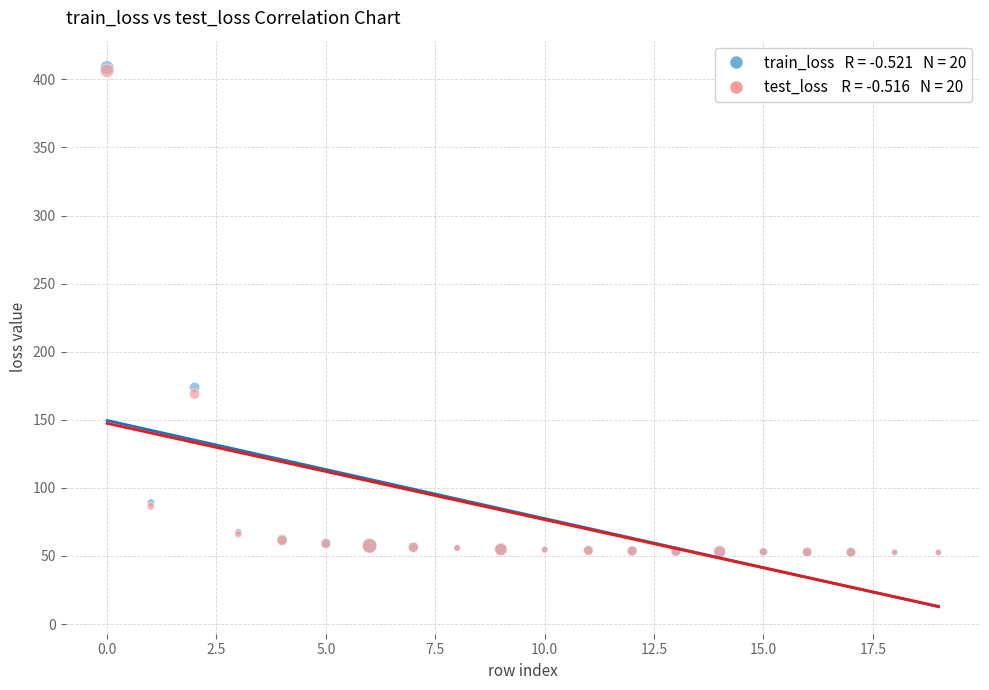

Across all series, what Y value is closest to 230?

173.7